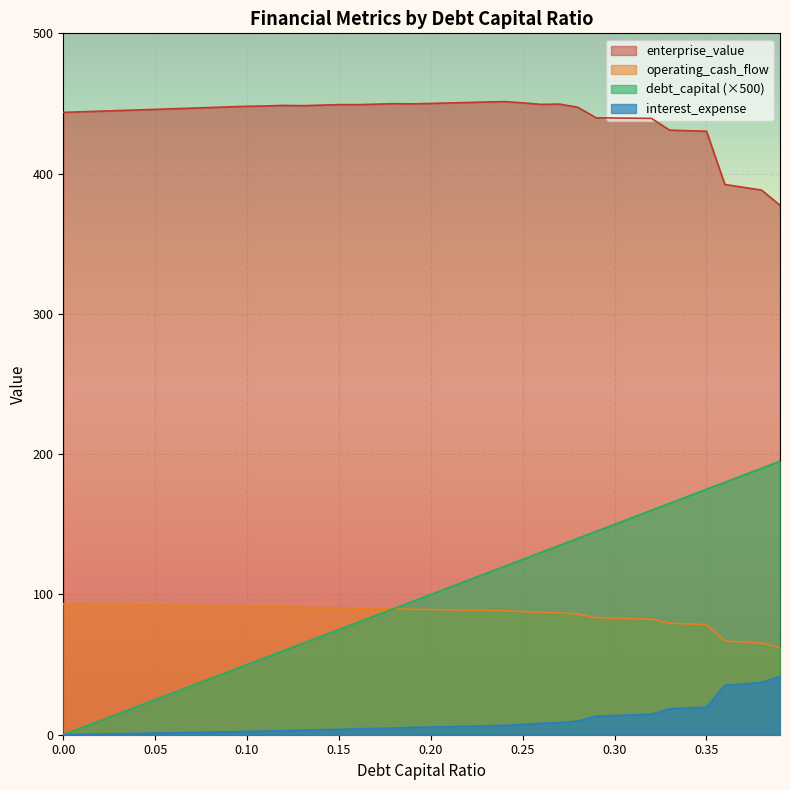

Reading left to right, what are all the values shown in this chart?

debt_capital: 0.0	5.0	10.0	15.0	20.0	25.0	30.0	35.0	40.0	45.0	50.0	55.0	60.0	65.0	70.0	75.0	80.0	85.0	90.0	95.0	100.0	105.0	110.0	115.0	120.0	125.0	130.0	135.0	140.0	145.0	150.0	155.0	160.0	165.0	170.0	175.0	180.0	185.0	190.0	195.0
enterprise_value: 443.6	444.1	444.5	444.9	445.4	445.8	446.2	446.7	447.1	447.6	448.0	448.2	448.6	448.4	448.8	449.2	449.2	449.5	449.9	449.7	450.0	450.4	450.7	451.0	451.3	450.5	449.3	449.6	447.3	439.8	439.6	439.5	439.4	431.0	430.6	430.2	392.3	390.2	388.2	377.4
operating_cash_flow: 93.3	93.2	93.0	92.8	92.6	92.5	92.3	92.1	92.0	91.8	91.6	91.4	91.2	90.8	90.6	90.5	90.2	90.0	89.8	89.4	89.2	89.0	88.8	88.6	88.4	87.8	87.2	87.0	86.0	83.4	83.1	82.7	82.4	79.4	79.0	78.6	66.9	66.1	65.4	62.1
interest_expense: 0.0	0.2	0.5	0.7	0.9	1.1	1.4	1.6	1.8	2.1	2.3	2.6	2.8	3.3	3.6	3.8	4.2	4.5	4.8	5.2	5.5	5.8	6.0	6.3	6.6	7.3	8.2	8.5	9.8	13.2	13.7	14.1	14.6	18.5	19.1	19.6	35.3	36.3	37.3	41.6